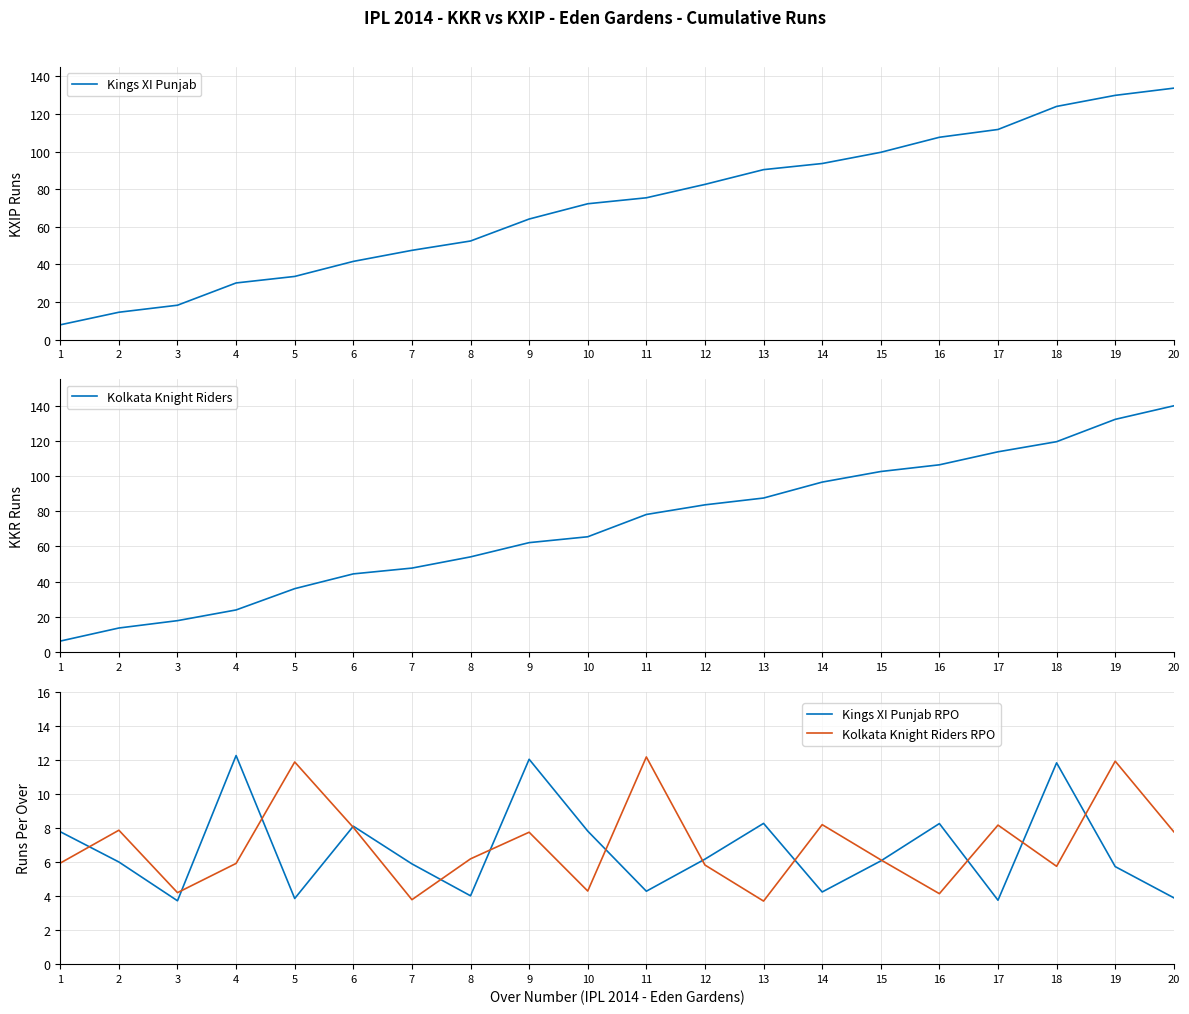

List the labels in order of Kings XI Punjab value, smallest first.

1, 2, 3, 4, 5, 6, 7, 8, 9, 10, 11, 12, 13, 14, 15, 16, 17, 18, 19, 20